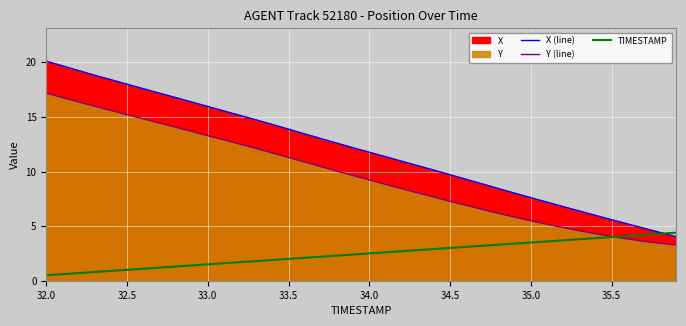

The TIMESTAMP series shows 4.2 at 24. True or false?

False